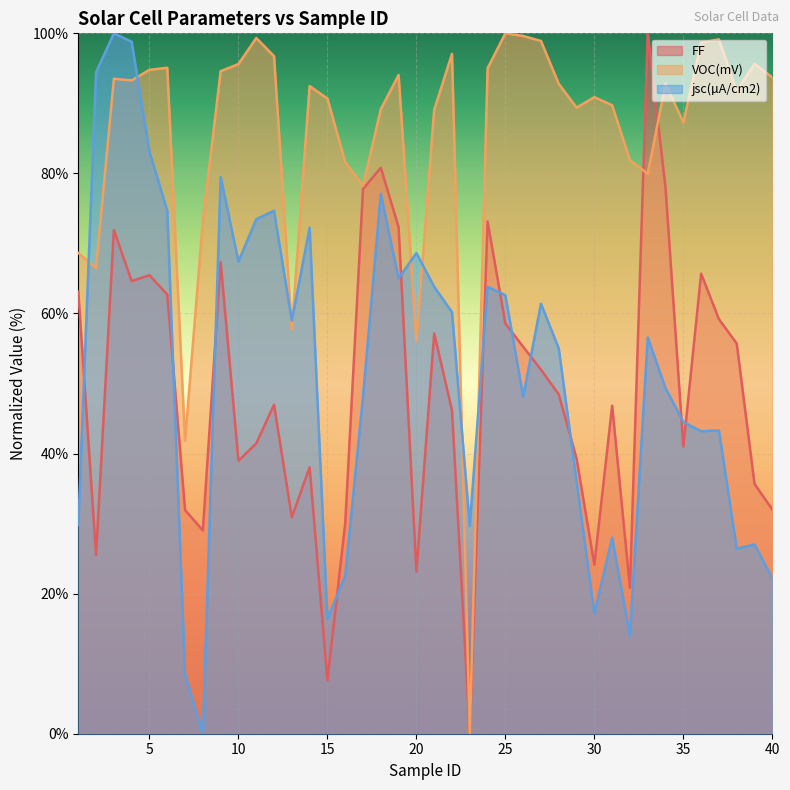

What is the difference between the FF values at 7 and 8?

2.9